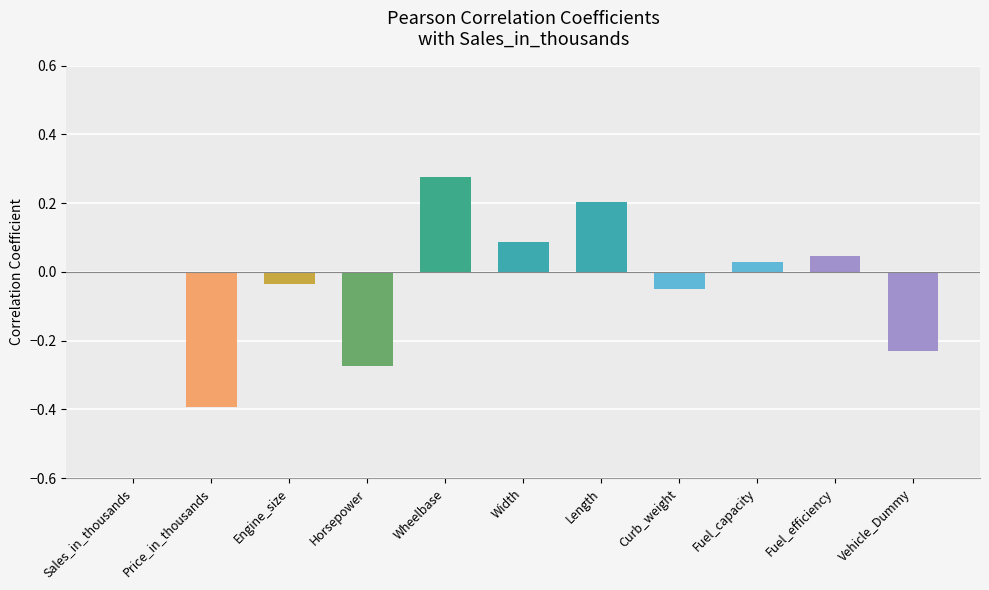

The chart shows a value of -0.0 at Curb_weight. True or false?

True